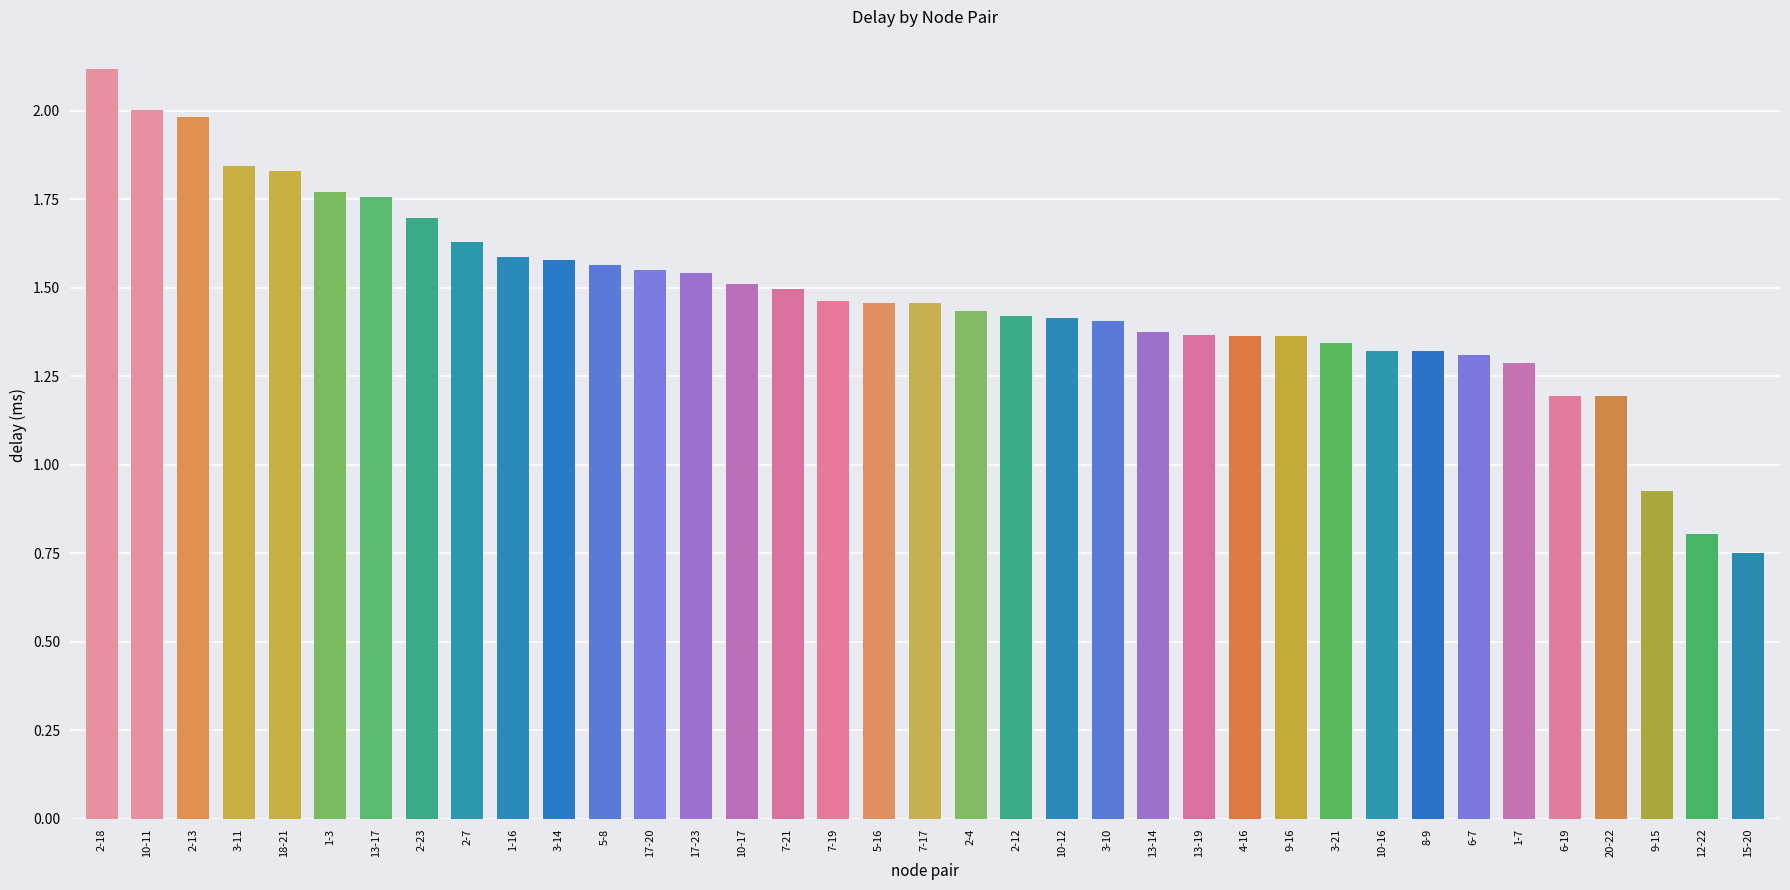

Count the number of values greater than 1.

34